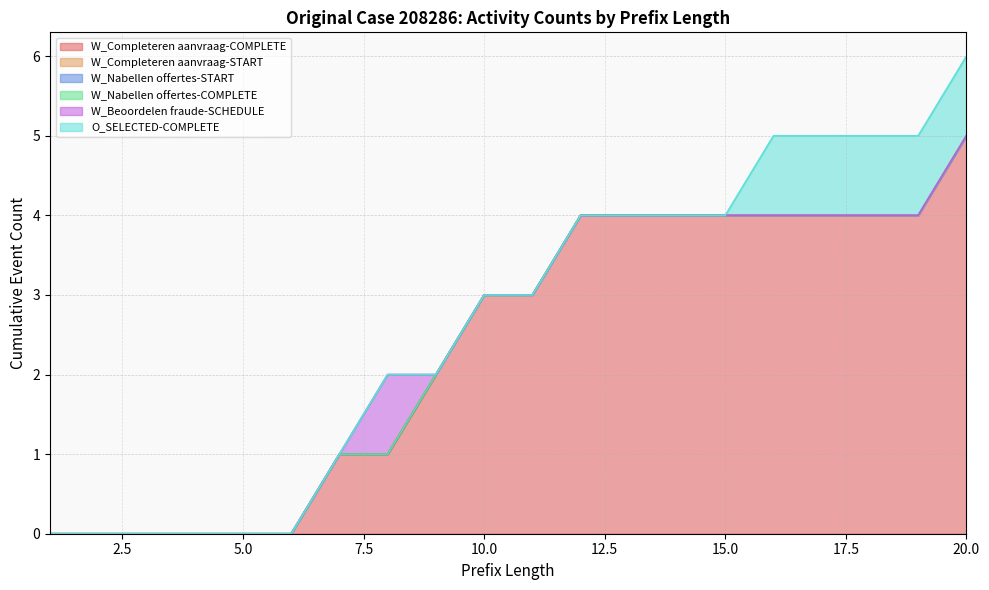

How many values in the W_Beoordelen fraude-SCHEDULE series exceed 0?

1